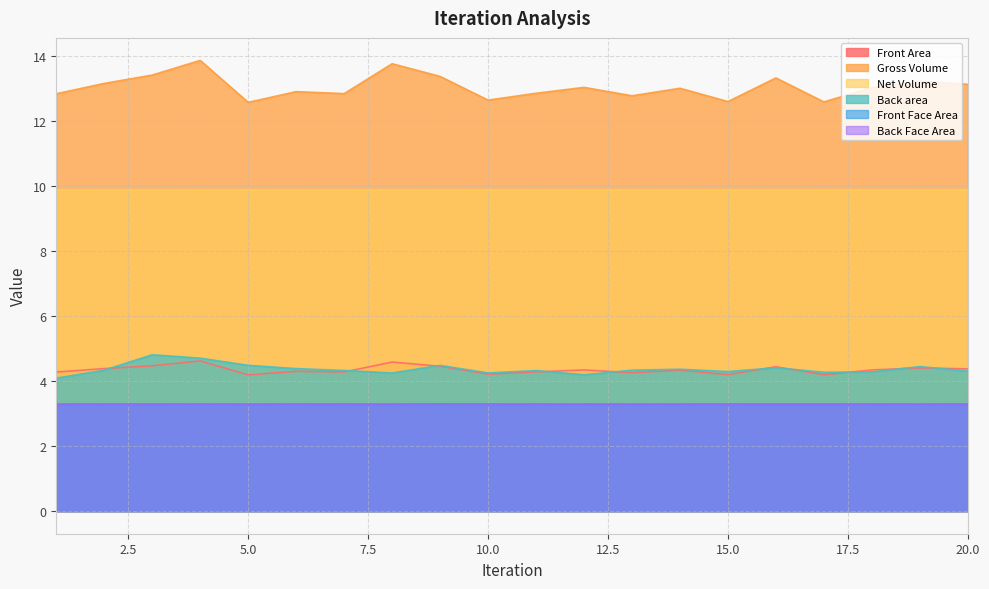

Where is the first local minimum for Back Face Area?

4